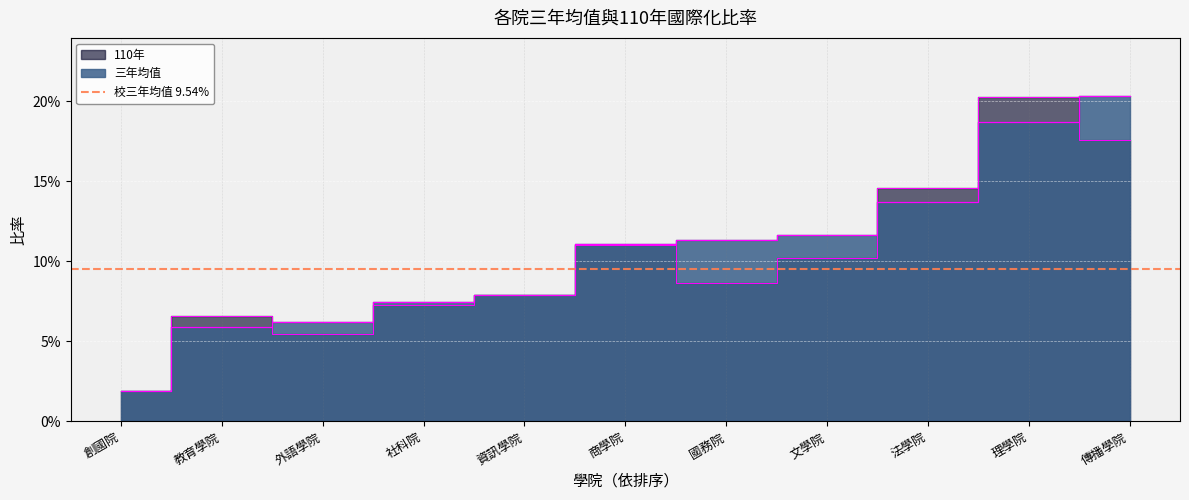

What is the maximum value shown in the chart?

0.2